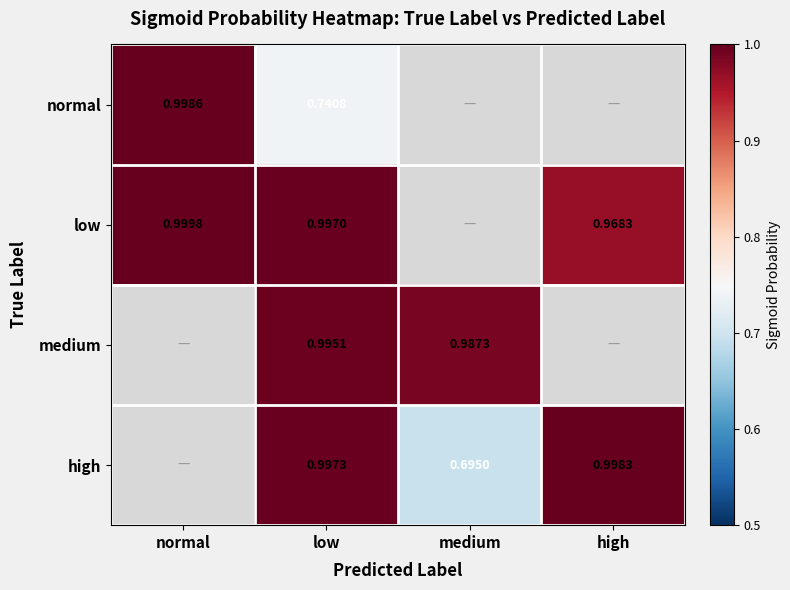

Is the value of high at high greater than the value of low at high?

Yes